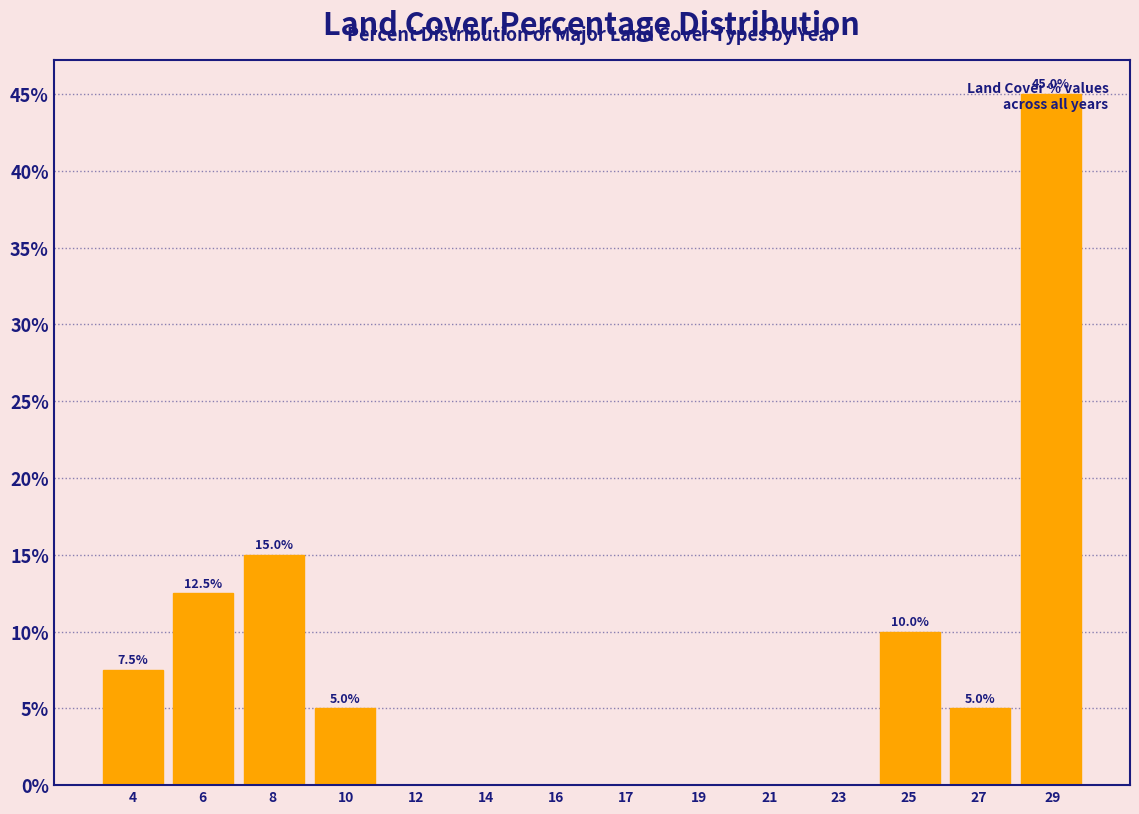

True or false: the data shows 17.1 at 21.

False